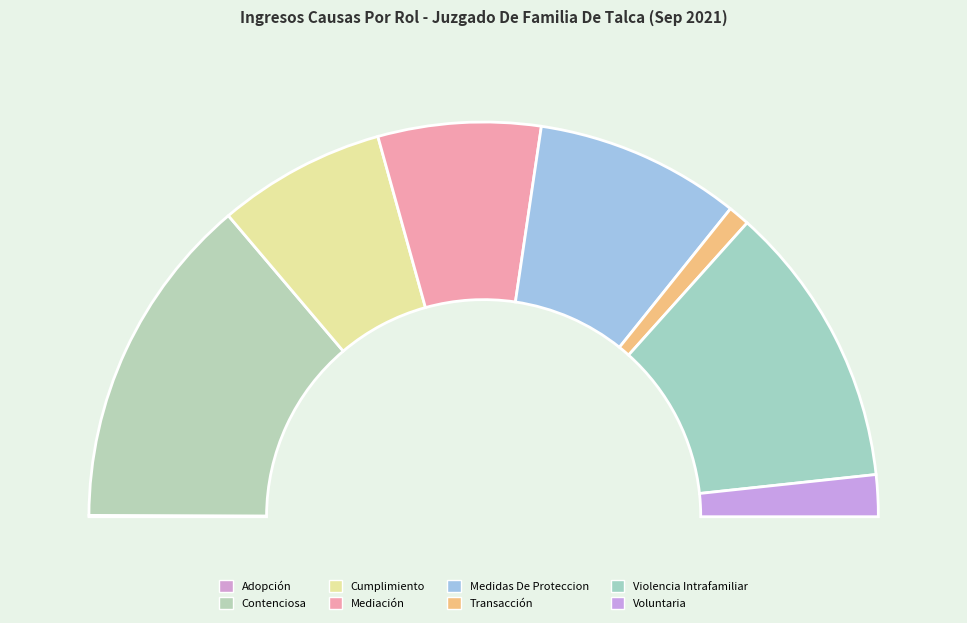

How many slices are in this pie chart?

8